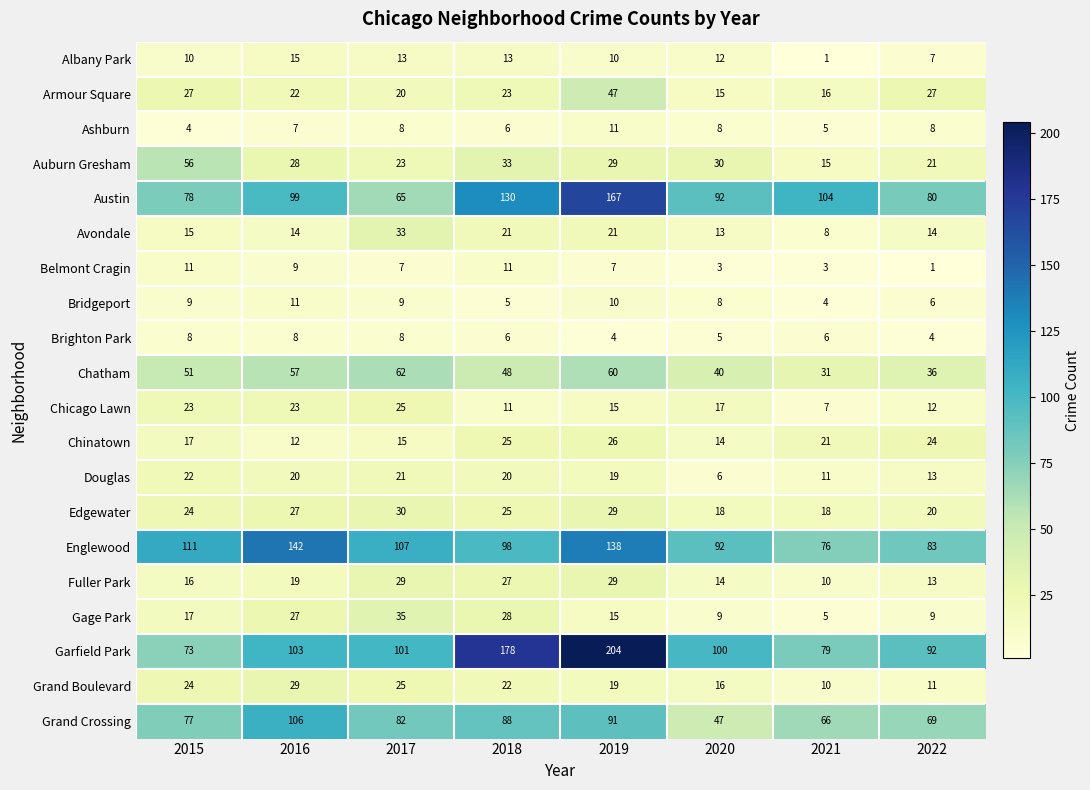

What is the sum of the Belmont Cragin values at 2019 and 2015?

18